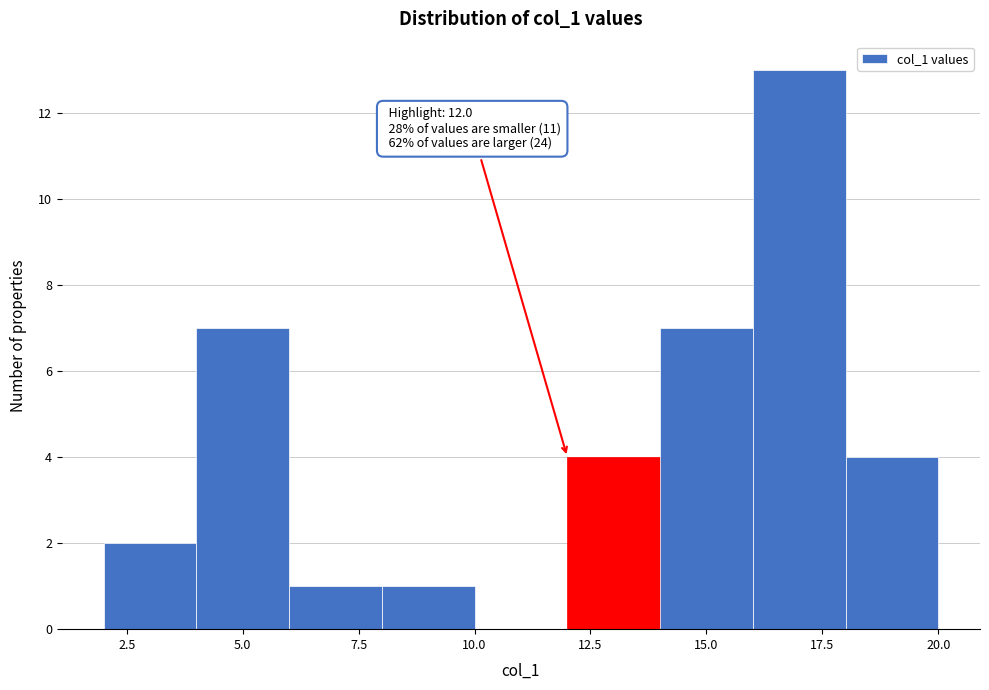

Over which range of the x-axis is the bar tallest?

16 to 18